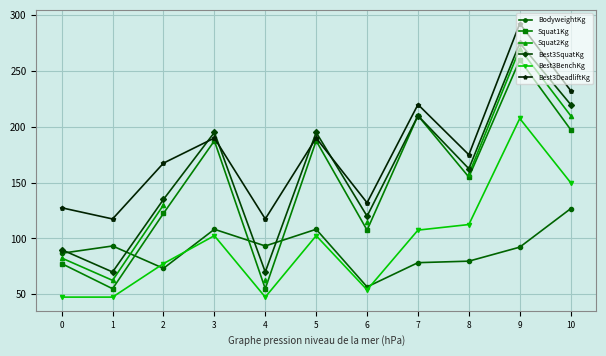

What is the value of the Best3BenchKg point at the 10th from the left?

207.5